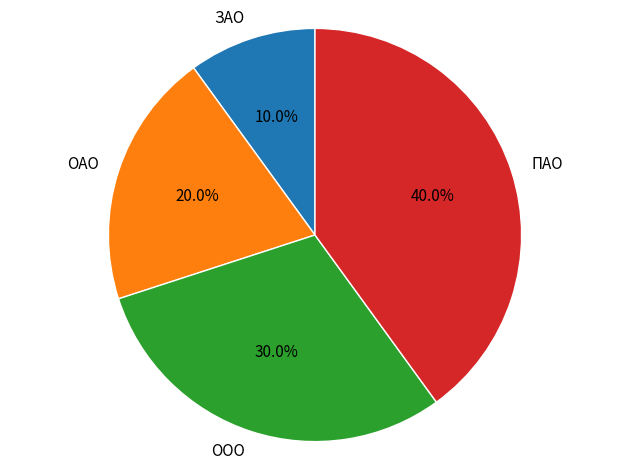

Between ОАО and ООО, which is larger?

ООО